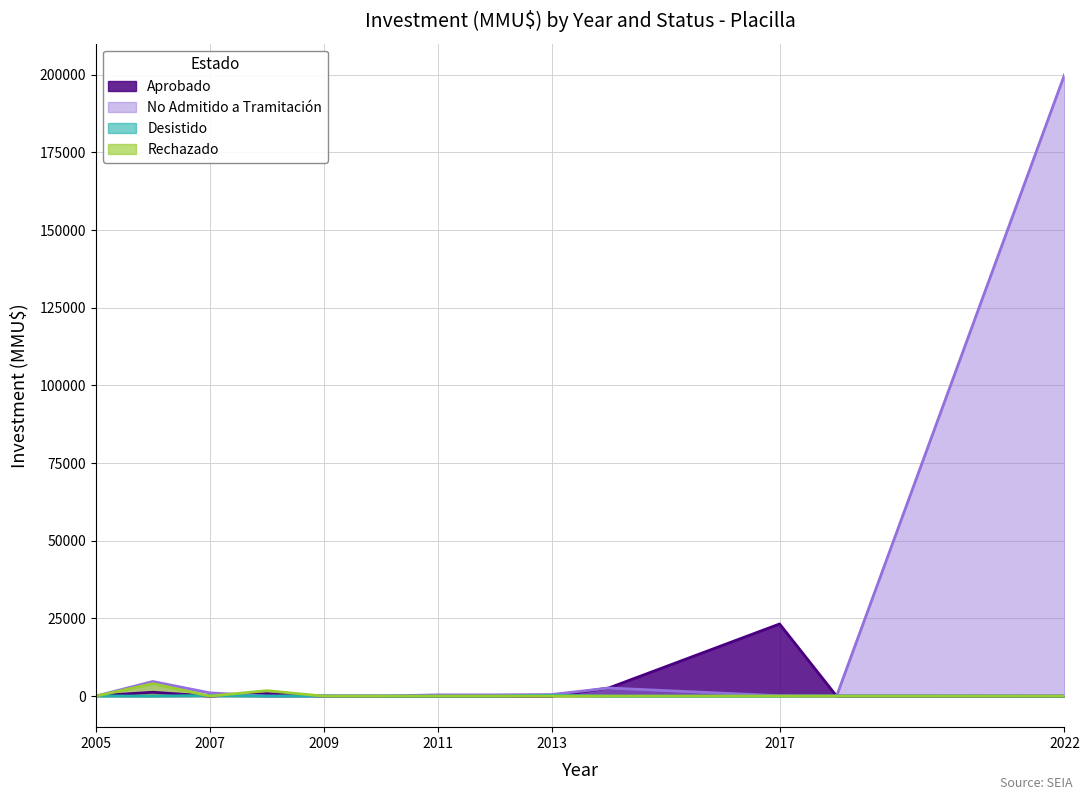

What is the difference between the highest and lowest values at 2017?

23220